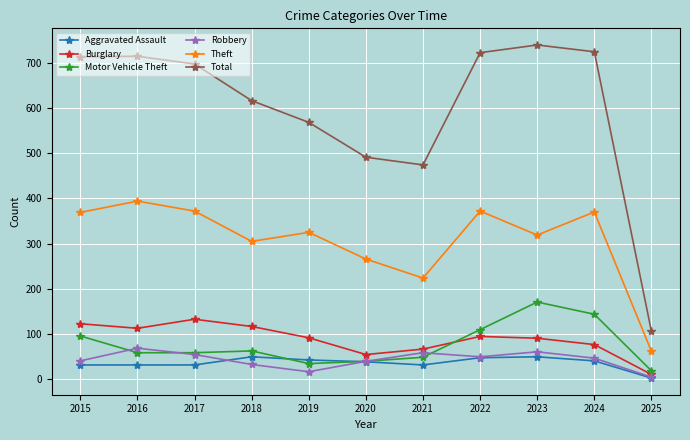

True or false: Robbery and Total intersect in this chart.

False